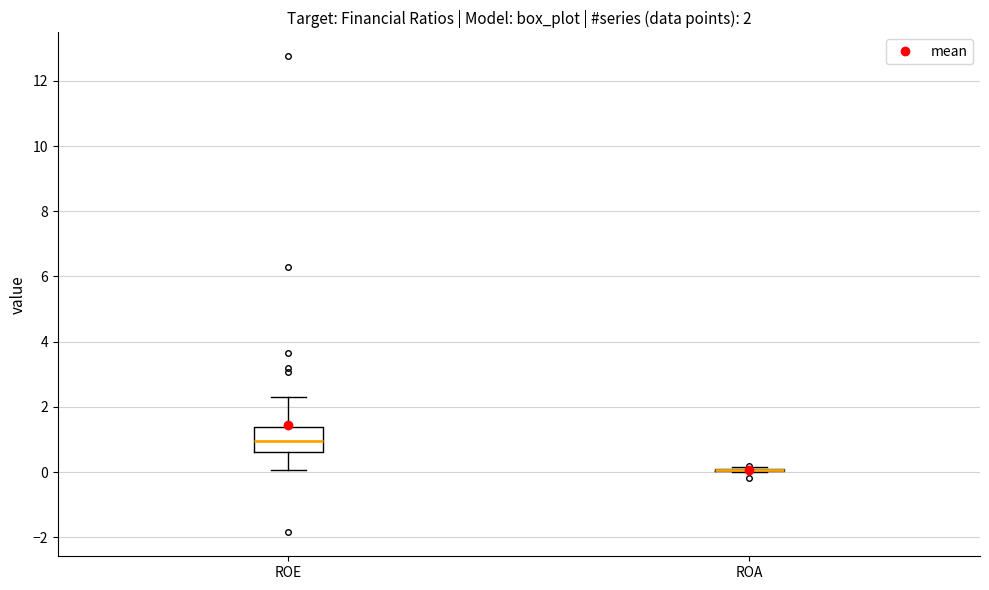

Comparing the boxes themselves (not the whiskers), which one is the tallest?

ROE